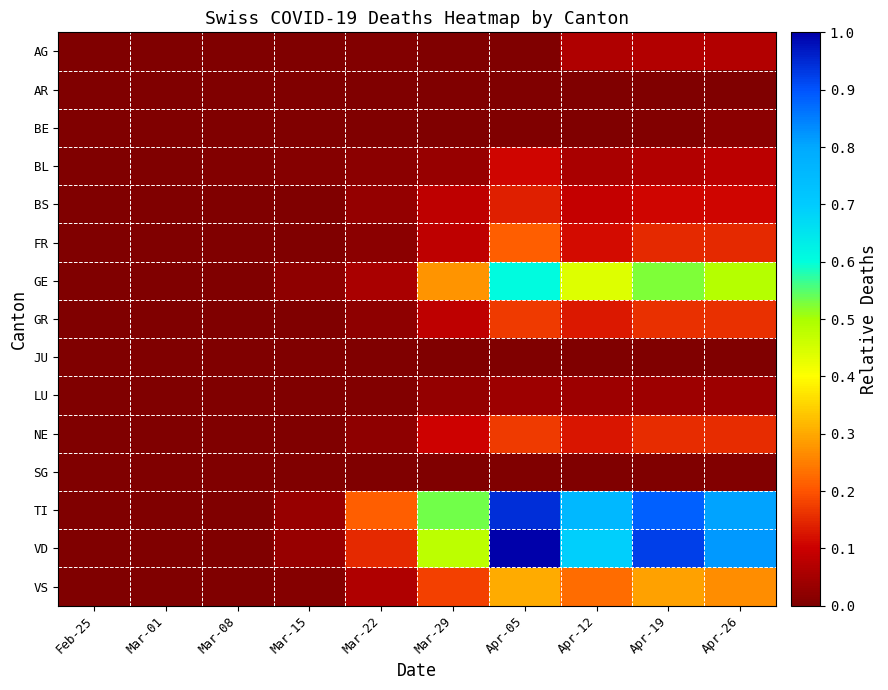

Between Apr-19 and Mar-15, which is larger?

Apr-19